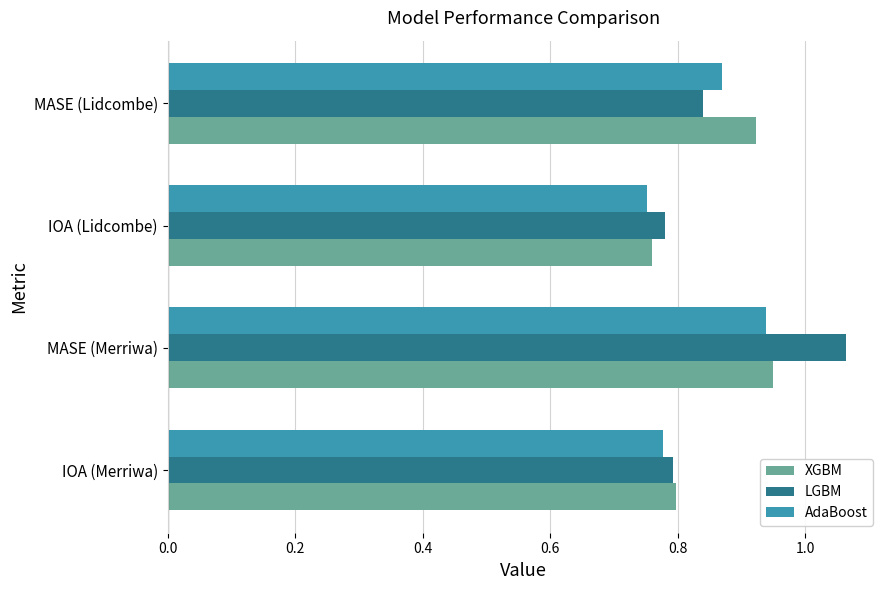

Which category has the highest value in the XGBM series?

MASE (Merriwa)